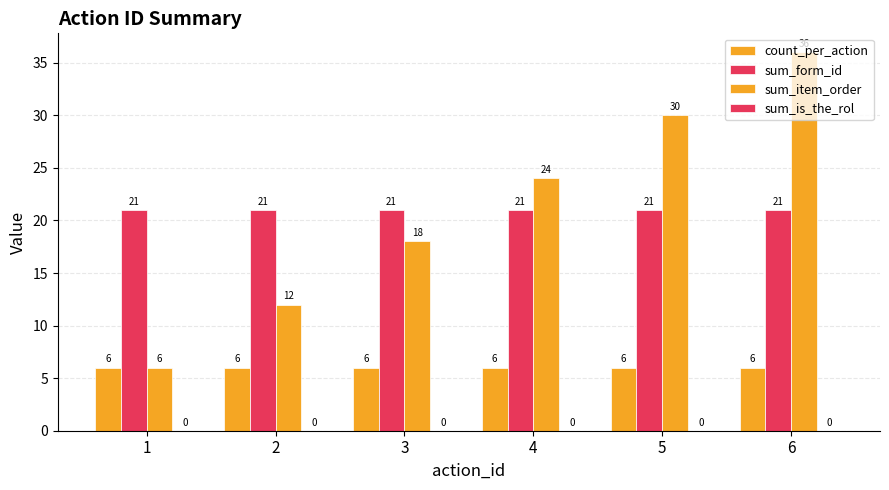

Which series has the widest spread of values?

sum_item_order